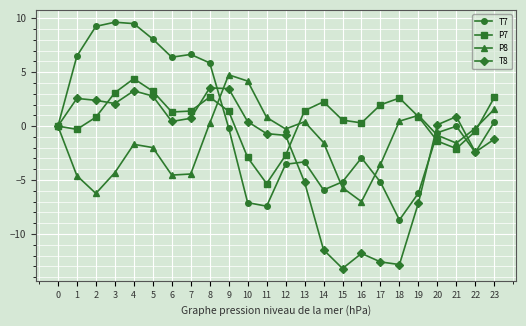

How many lines are shown in the chart?

4